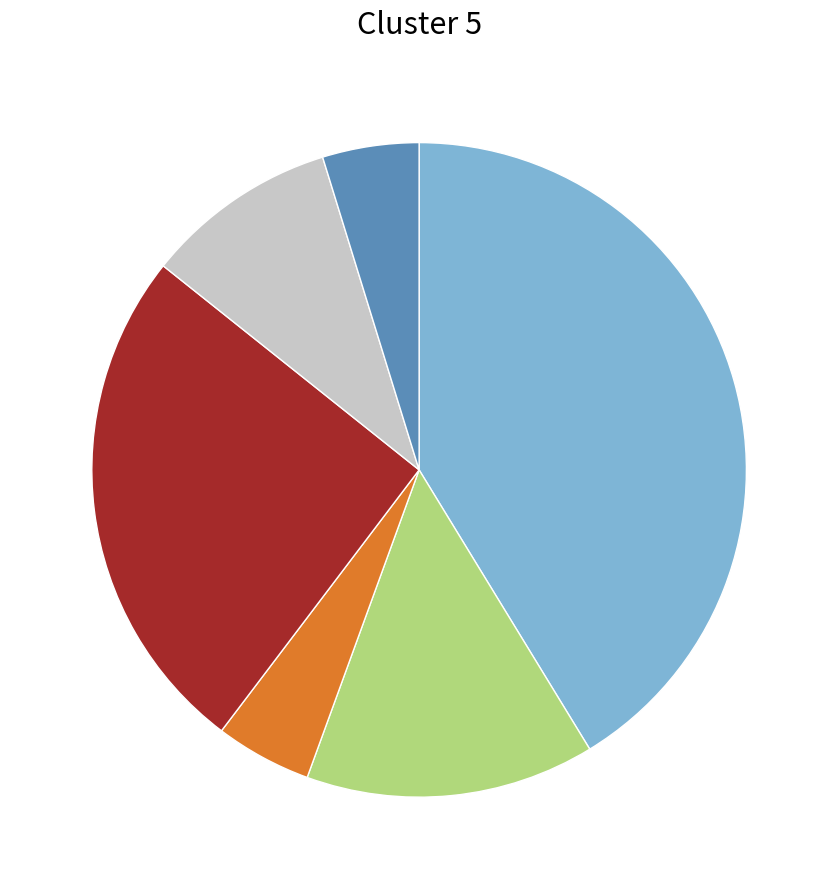

Is there any slice that represents more than half of the pie?

No